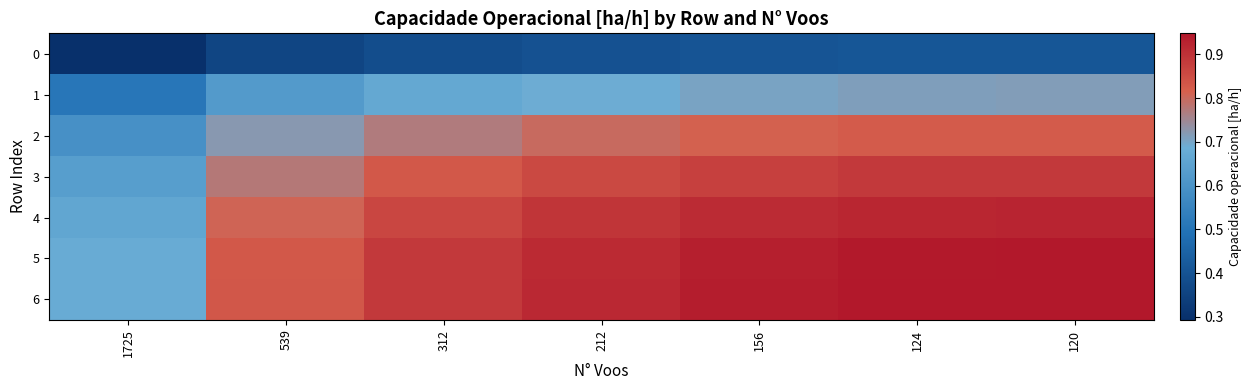

What is the difference between the highest and lowest values at 1725?

0.4